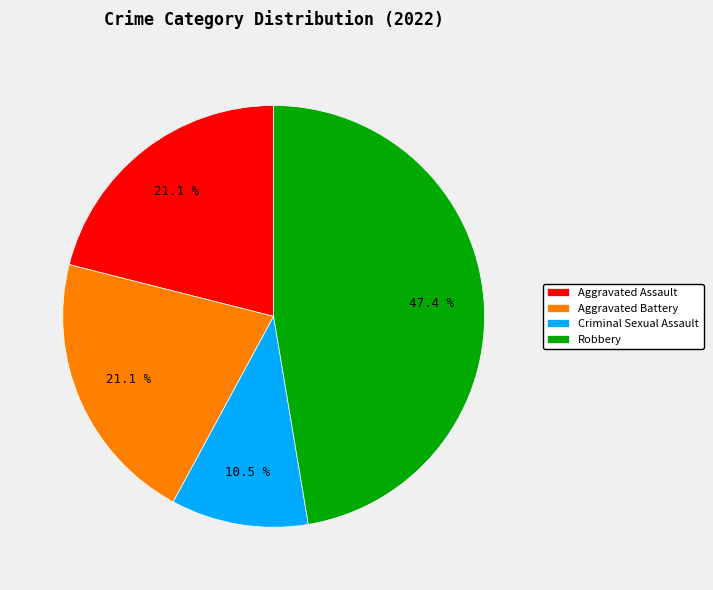

True or false: Aggravated Assault accounts for 21% of the total.

True